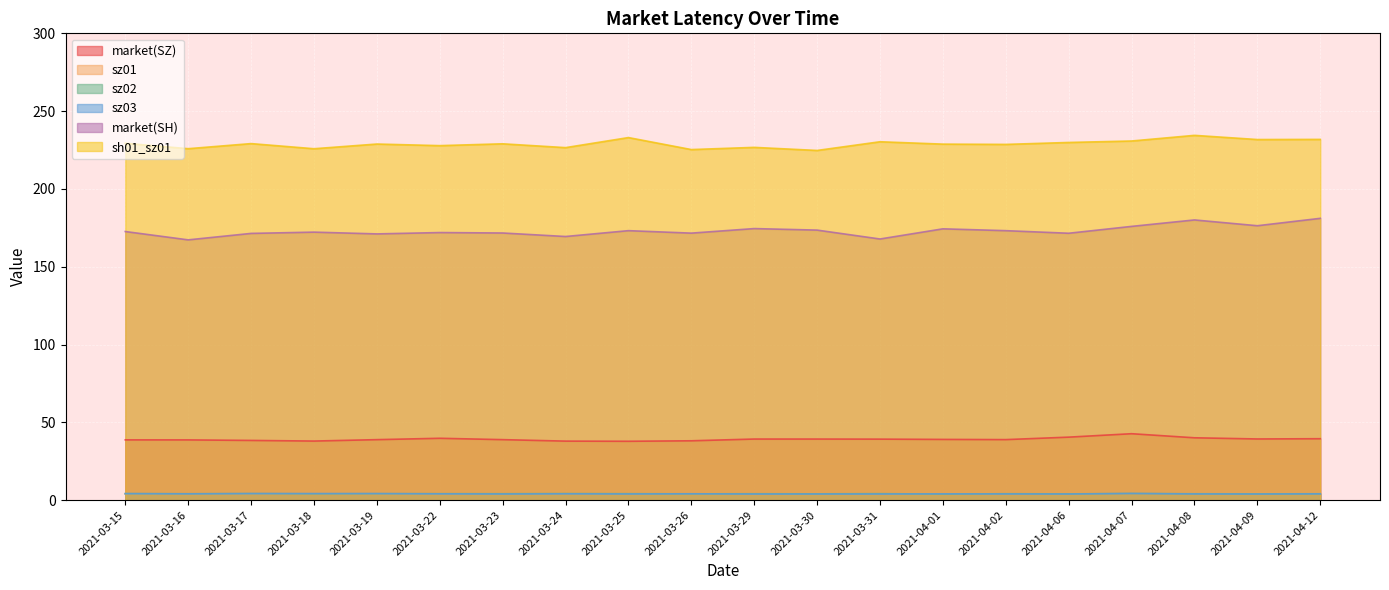

True or false: sz03 and market(SH) intersect in this chart.

False